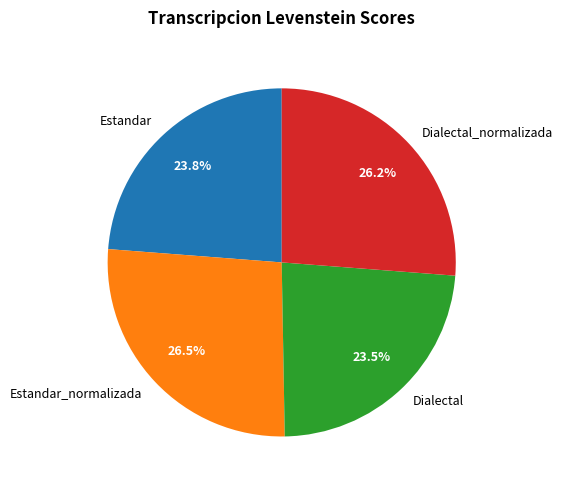

To the nearest percent, what portion does Dialectal_normalizada represent?

26%